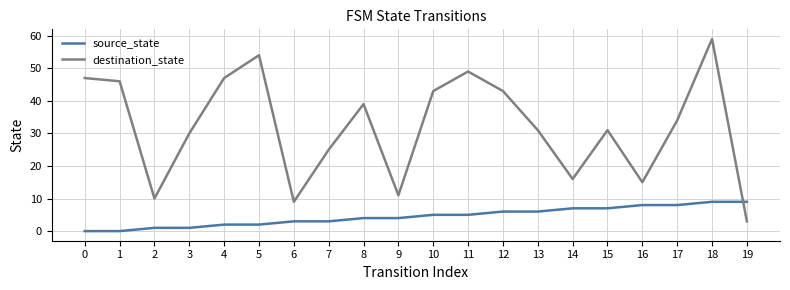

What are all the series names shown in the legend?

source_state, destination_state